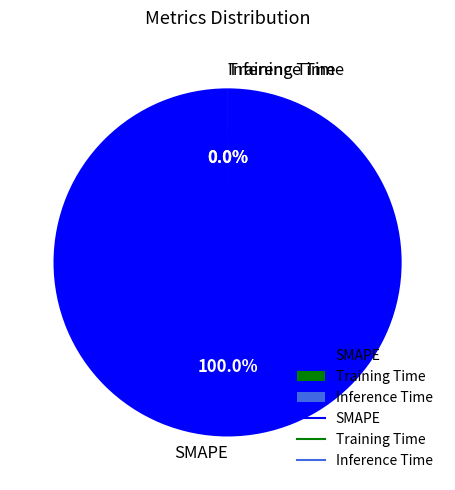

To the nearest percent, what is the average slice percentage?

33%